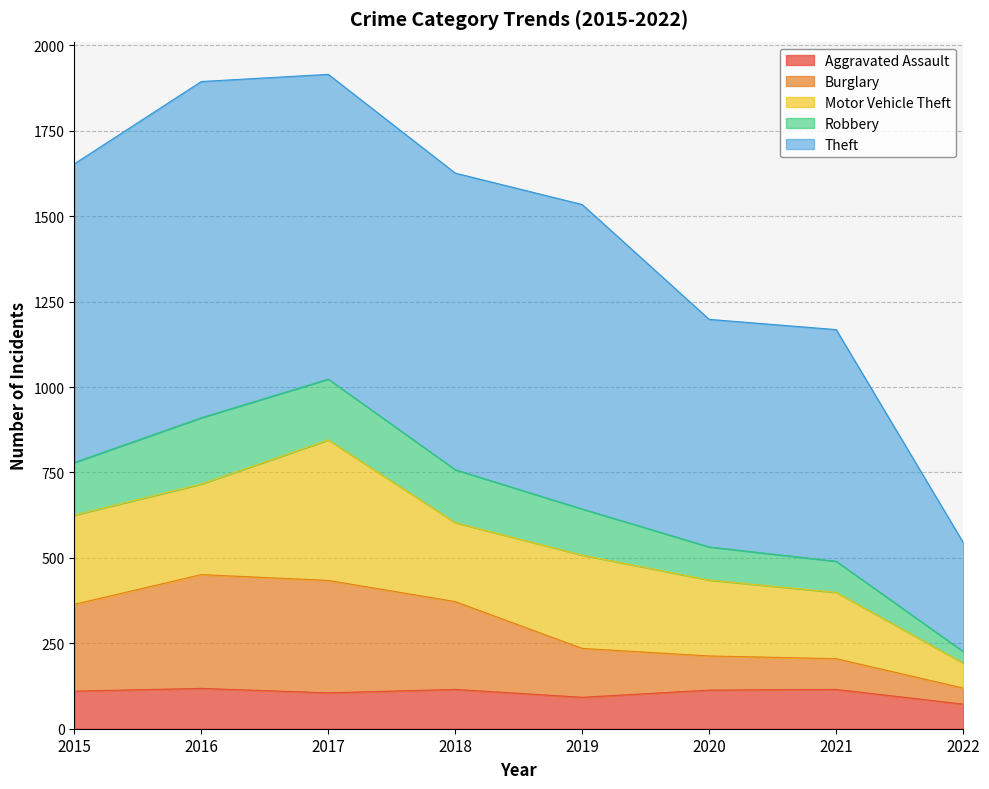

True or false: Robbery and Burglary cross at least once.

False